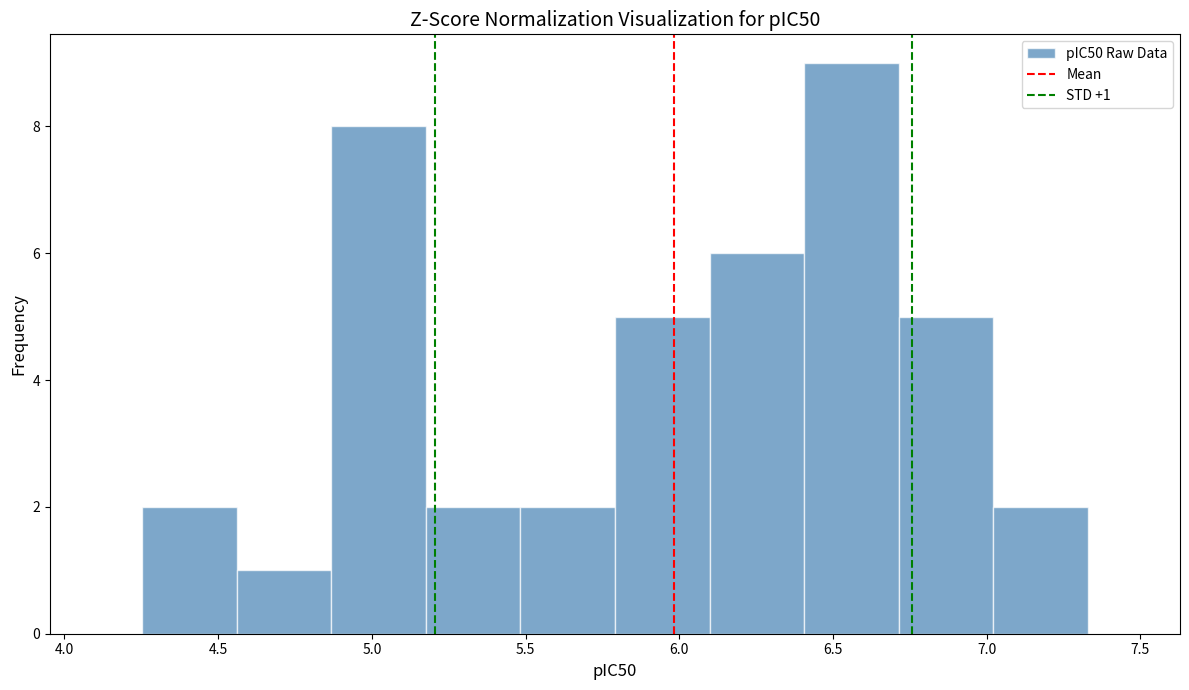

Which range on the x-axis has the tallest bar?

6.40 to 6.70